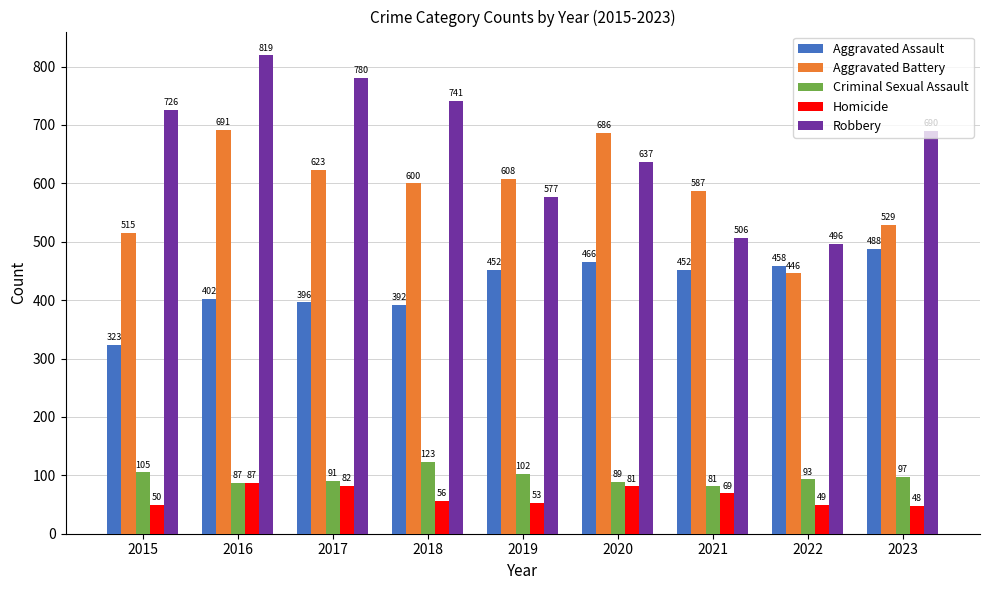

Reading right to left, what are all the values shown in this chart?

Aggravated Assault: 488	458	452	466	452	392	396	402	323
Aggravated Battery: 529	446	587	686	608	600	623	691	515
Criminal Sexual Assault: 97	93	81	89	102	123	91	87	105
Homicide: 48	49	69	81	53	56	82	87	50
Robbery: 690	496	506	637	577	741	780	819	726